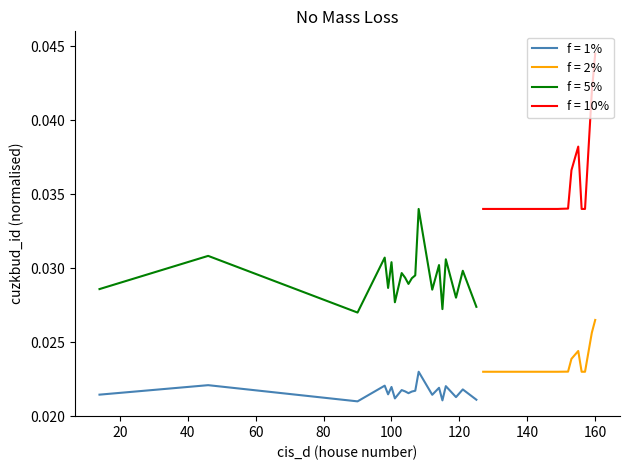

True or false: f = 1% and f = 5% intersect in this chart.

False